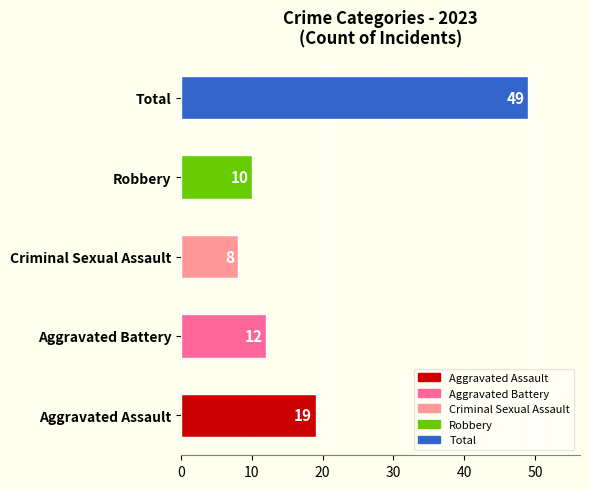

Which has a higher value, Aggravated Assault or Robbery?

Aggravated Assault